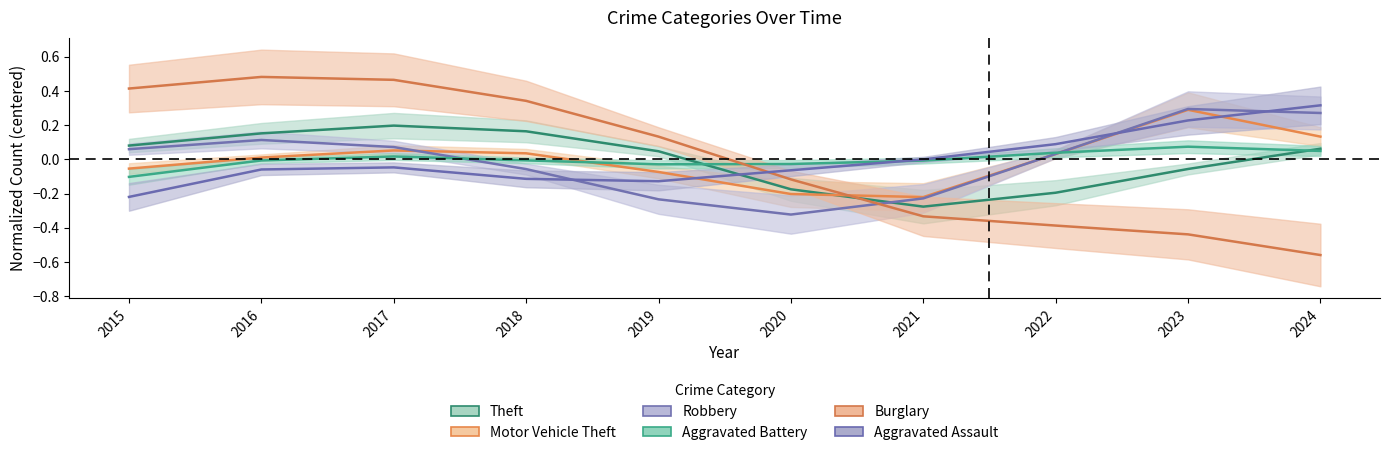

At which category does the chart reach its minimum across all series?

2024